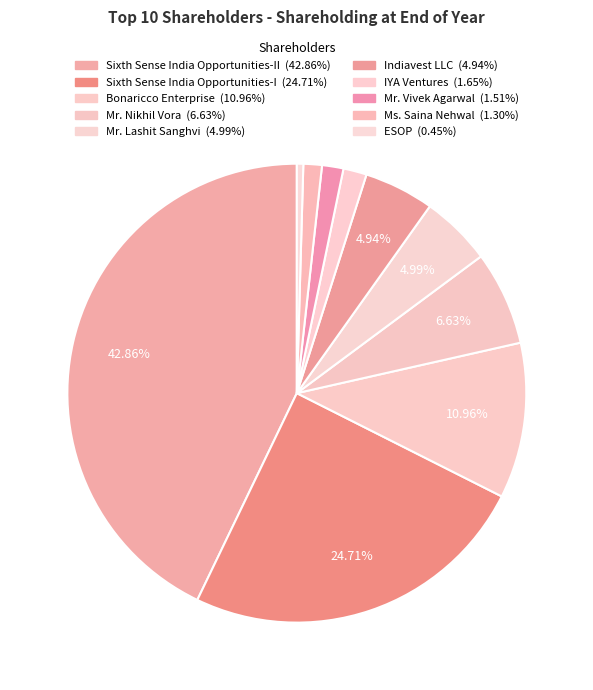

Count the number of slices in the pie.

10